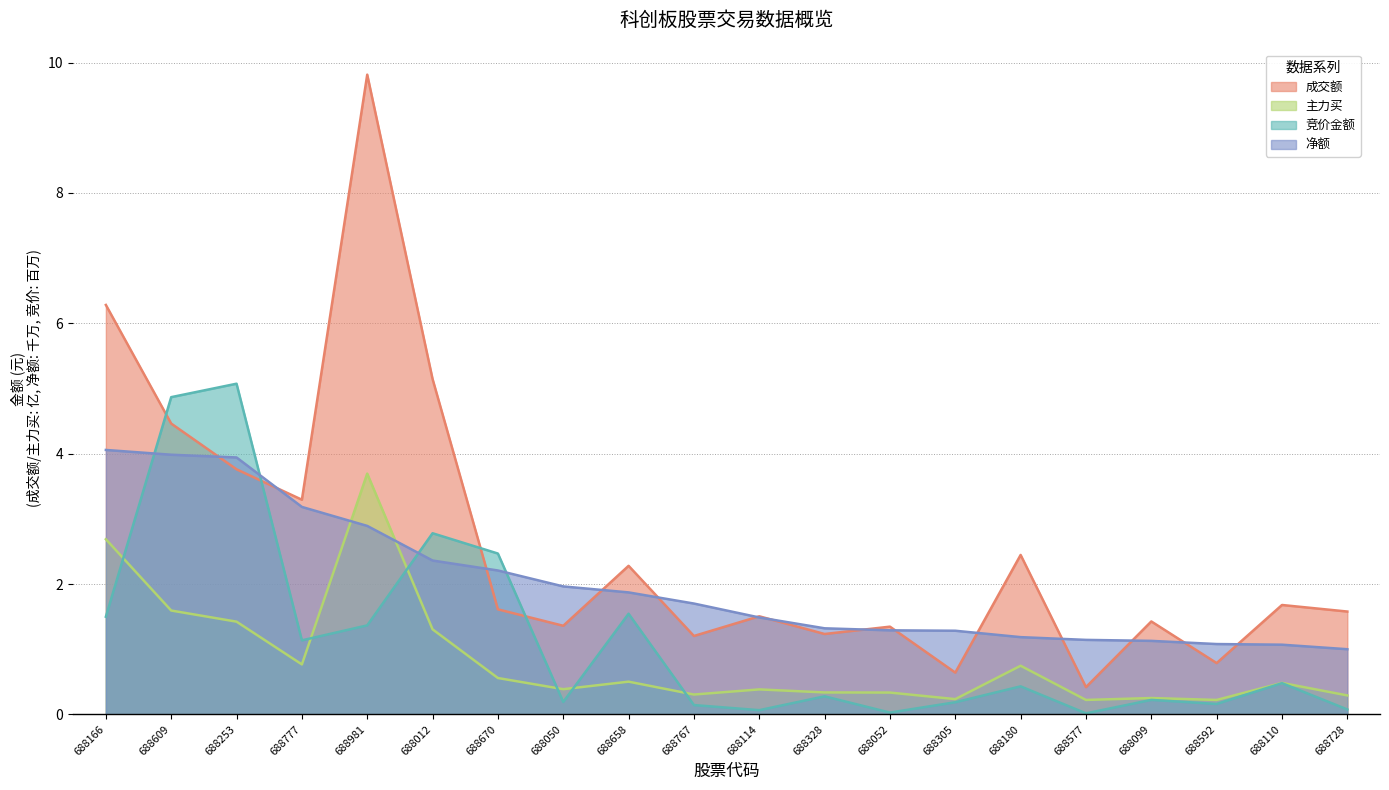

True or false: 成交额 has a value of 5.7 at 688777.

False